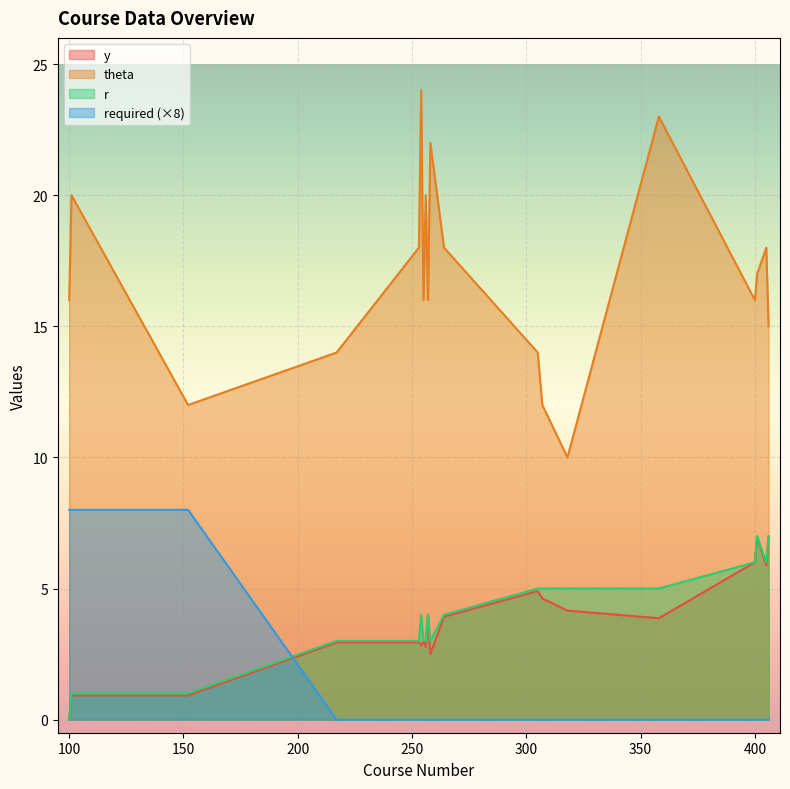

List the series in order of their peak value, lowest first.

y, r, required, theta